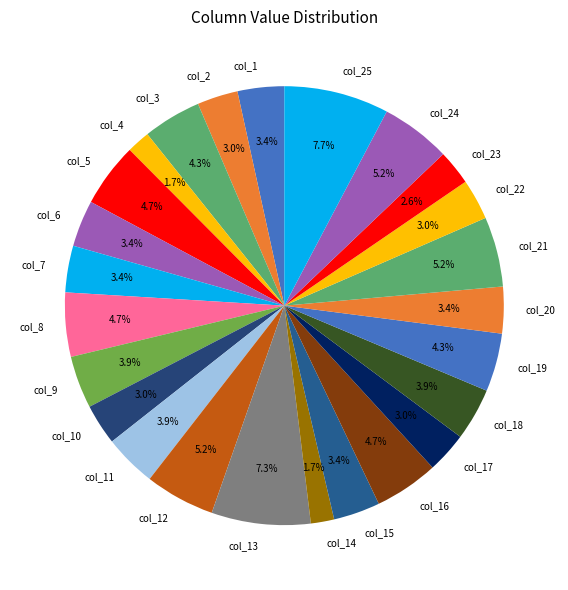

To the nearest percent, what portion does col_3 represent?

4%